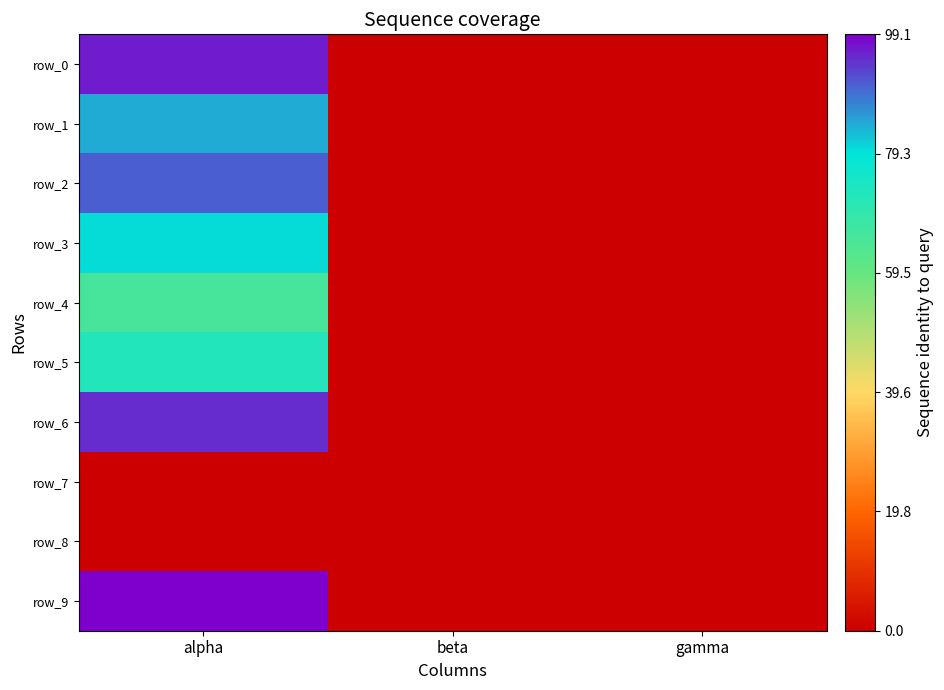

At gamma, list the series in order from largest to smallest.

row_0, row_5, row_3, row_1, row_4, row_2, row_6, row_7, row_8, row_9